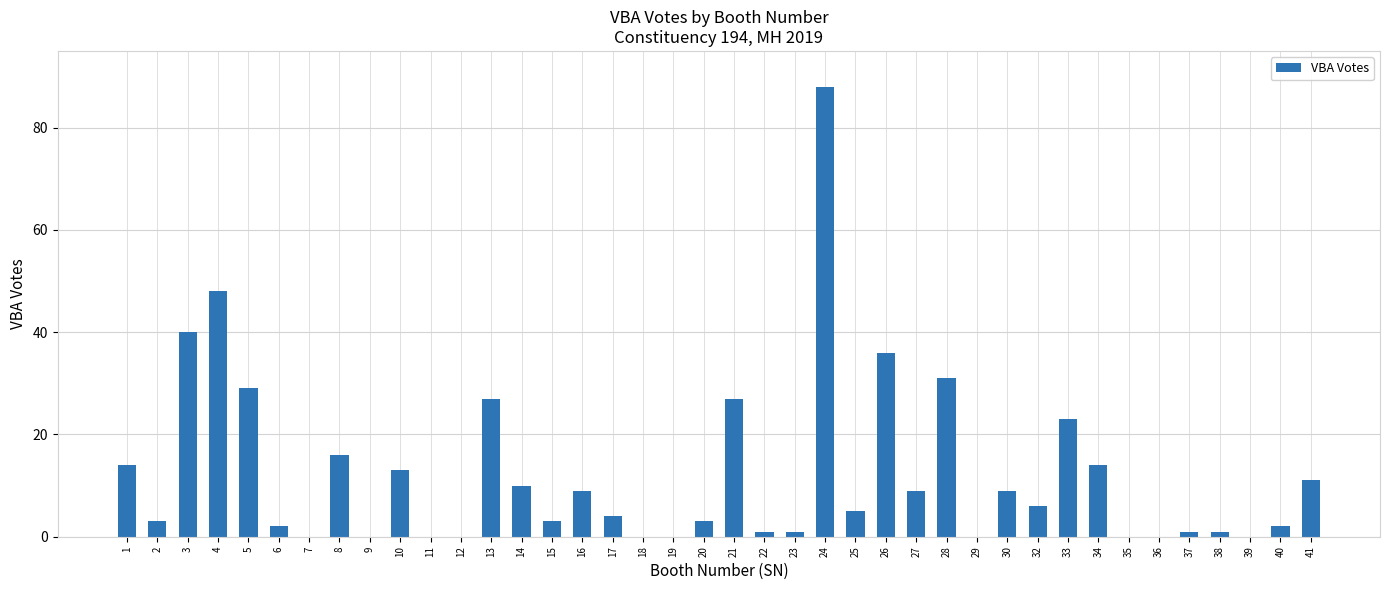

Reading left to right, what are all the values shown in this chart?

1=14	2=3	3=40	4=48	5=29	6=2	7=0	8=16	9=0	10=13	11=0	12=0	13=27	14=10	15=3	16=9	17=4	18=0	19=0	20=3	21=27	22=1	23=1	24=88	25=5	26=36	27=9	28=31	29=0	30=9	32=6	33=23	34=14	35=0	36=0	37=1	38=1	39=0	40=2	41=11